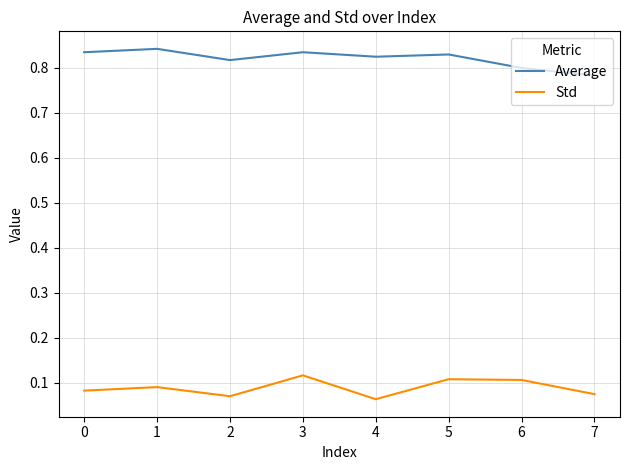

Which category has the lowest value in the Average series?

7